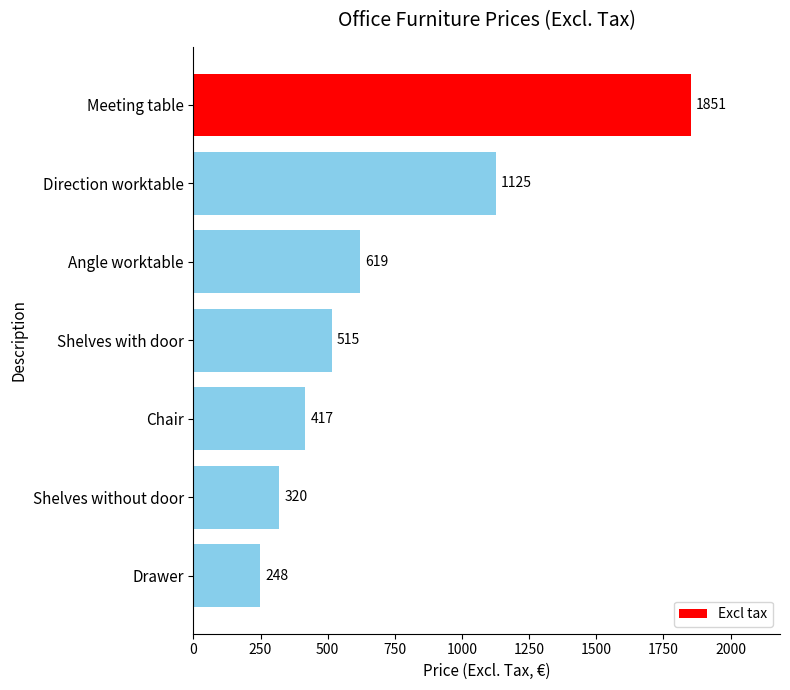

Which category has the lowest value across all series?

Drawer